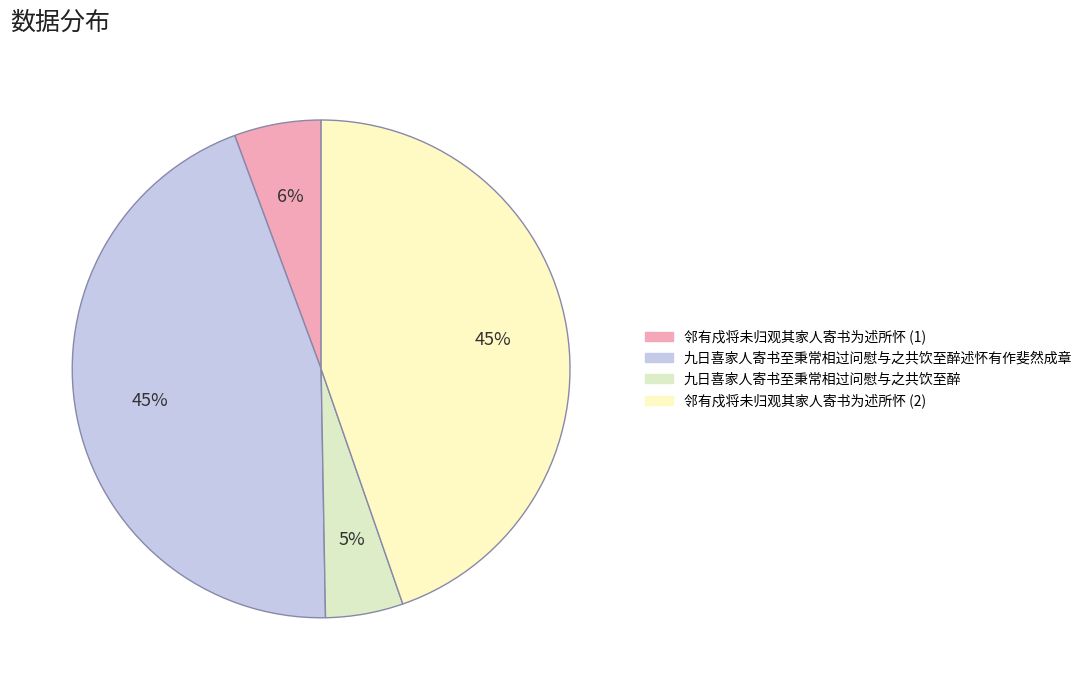

Which category has the smallest portion of the pie?

九日喜家人寄书至秉常相过问慰与之共饮至醉